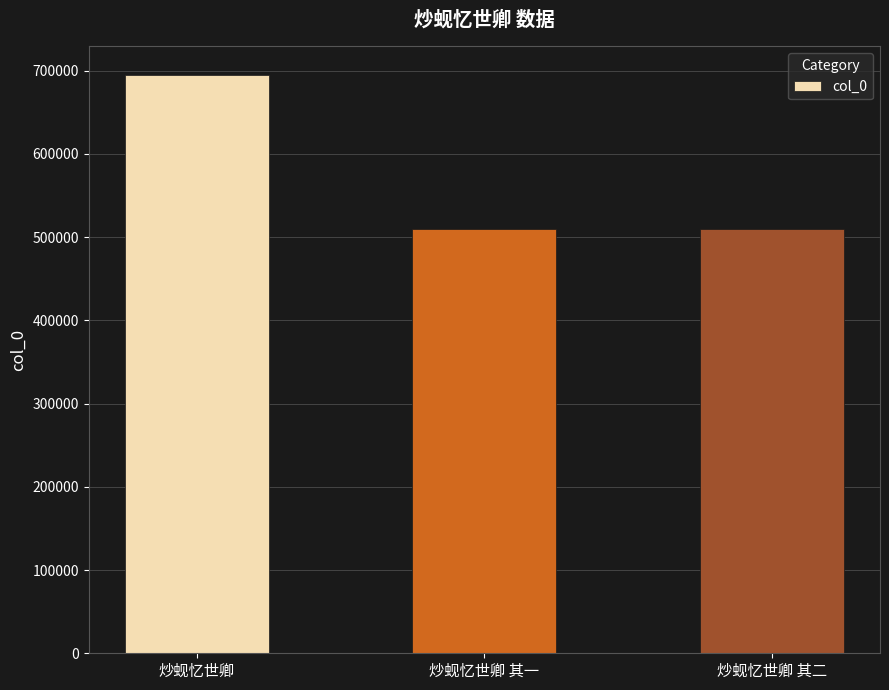

Between 炒蚬忆世卿 and 炒蚬忆世卿 其一, which is larger?

炒蚬忆世卿